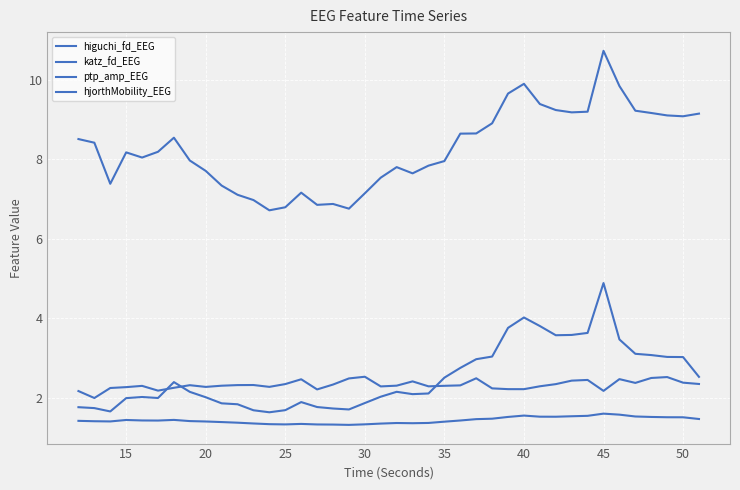

Does the chart have visible grid lines?

Yes